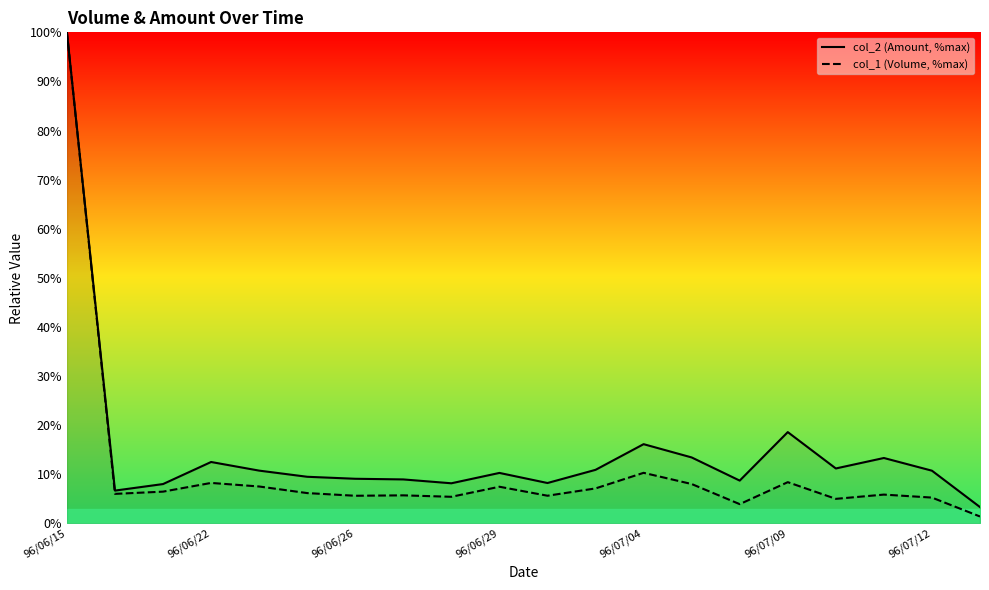

Reading left to right, extract all data points from this chart.

col_2 (Amount, %max): 100.0	6.7	8.0	12.5	10.8	9.5	9.1	9.0	8.2	10.3	8.2	10.9	16.1	13.4	8.7	18.6	11.2	13.3	10.7	3.3
col_1 (Volume, %max): 100.0	6.0	6.5	8.2	7.5	6.2	5.6	5.7	5.4	7.5	5.6	7.1	10.3	8.0	3.9	8.4	5.0	5.9	5.3	1.4